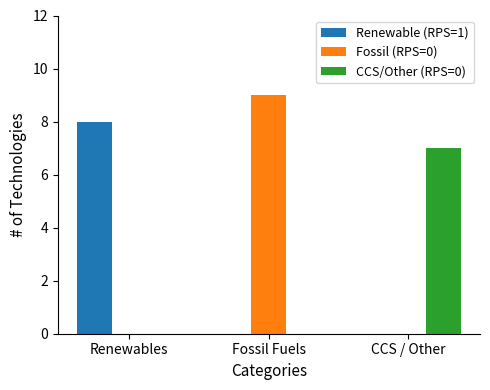

Is it true that Fossil (RPS=0) equals 0 at Renewables?

True